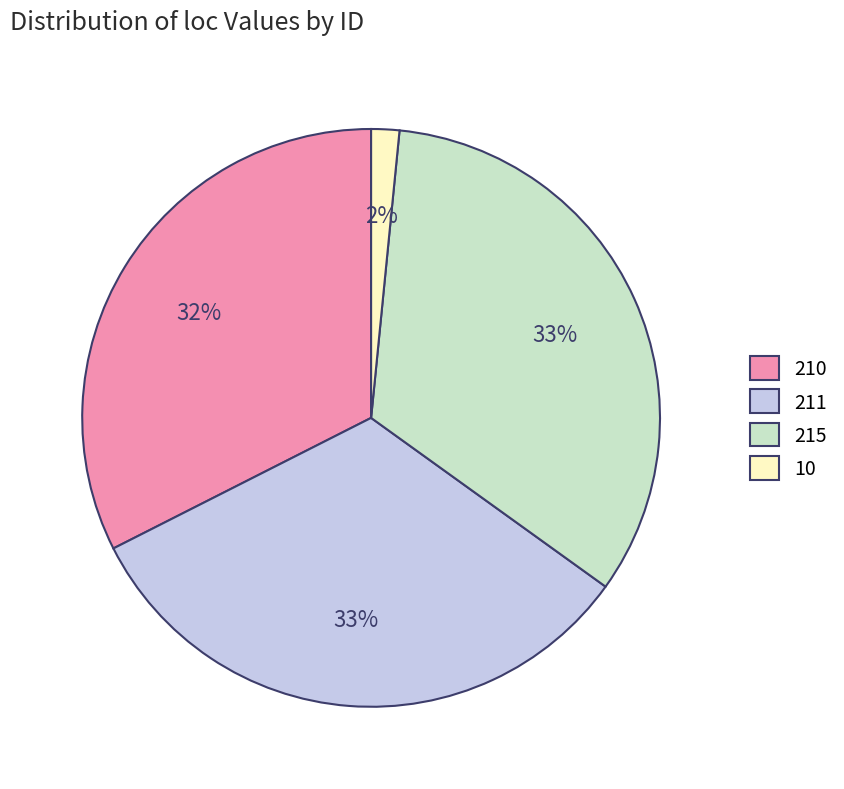

How many slices are in this pie chart?

4